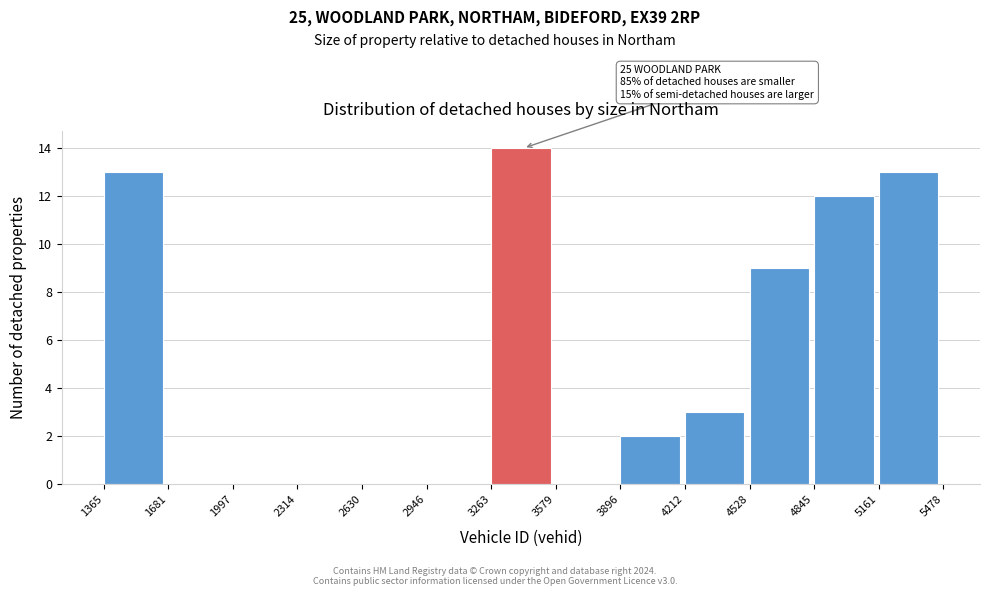

Which range on the x-axis has the tallest bar?

3263 to 3579